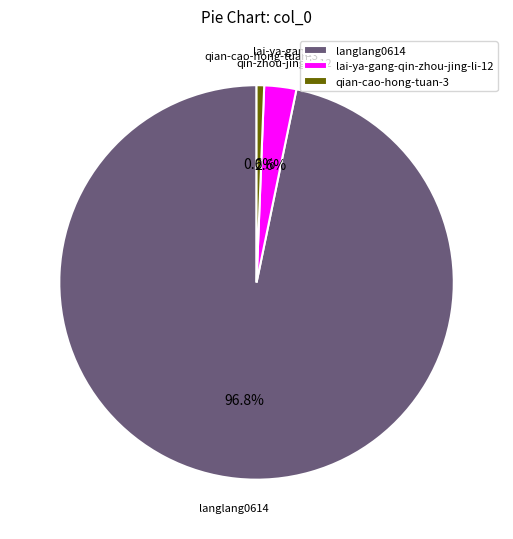

To the nearest percent, what is the combined percentage of qian-cao-hong-tuan-3 and lai-ya-gang-qin-zhou-jing-li-12?

3%